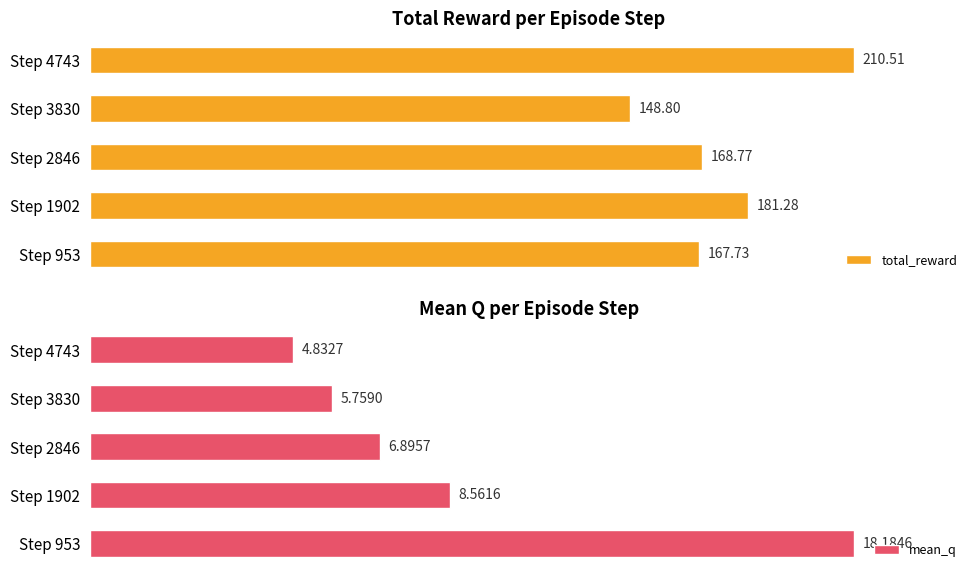

What is the value of the total_reward bar at the 5th from the left?

210.5